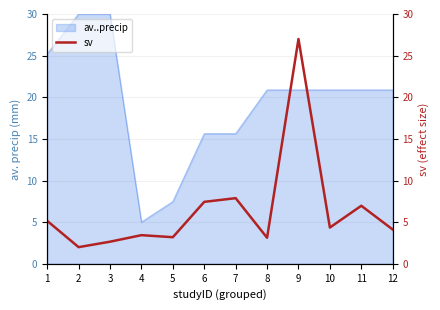

What is the smallest value displayed?

2.0